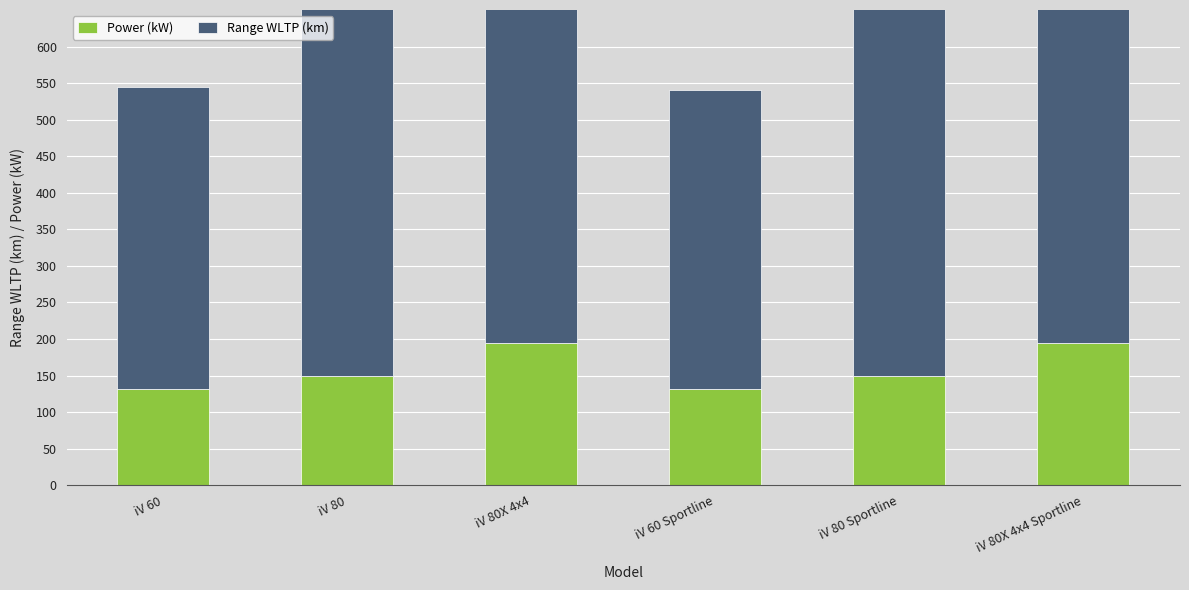

Reading left to right, transcribe all the data shown in this chart.

Power (kW): 132	150	195	132	150	195
Range WLTP (km): 412	534	496	409	525	488